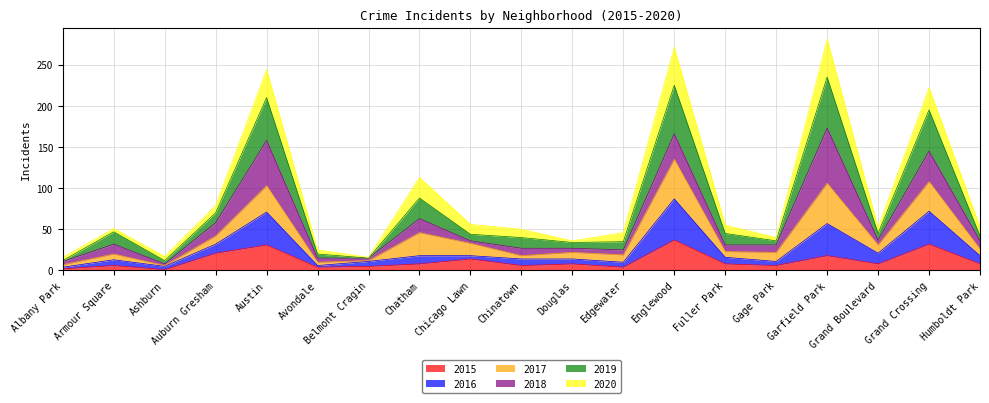

What is the spread (max minus min) of values at Edgewater?

42